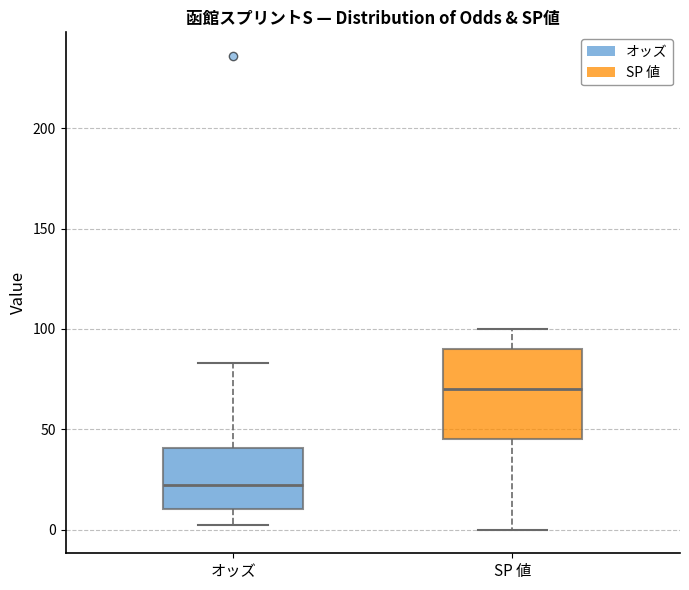

Which box has the highest median line?

SP 値